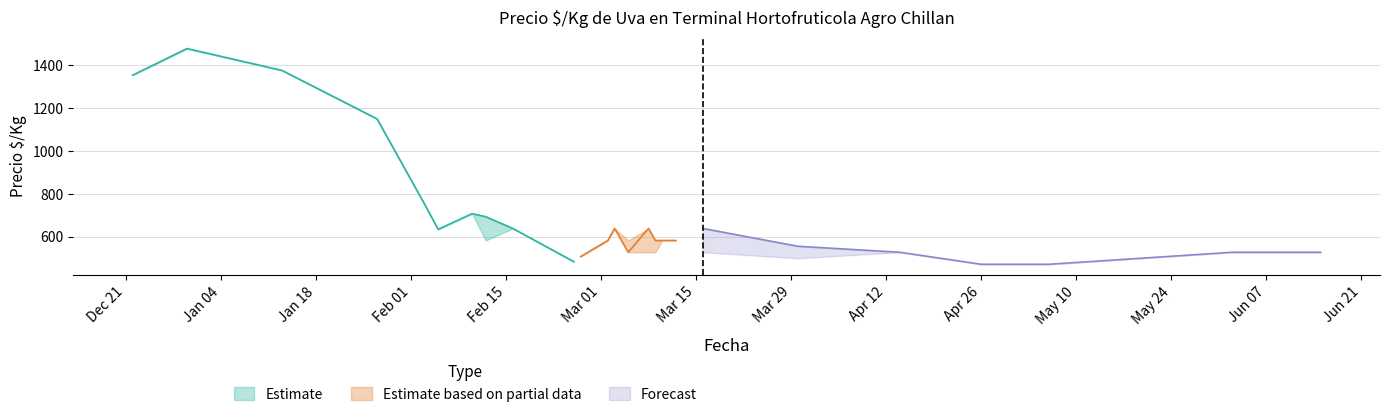

What is the difference between the maximum and minimum values in the Precio promedio ponderado series?

1006